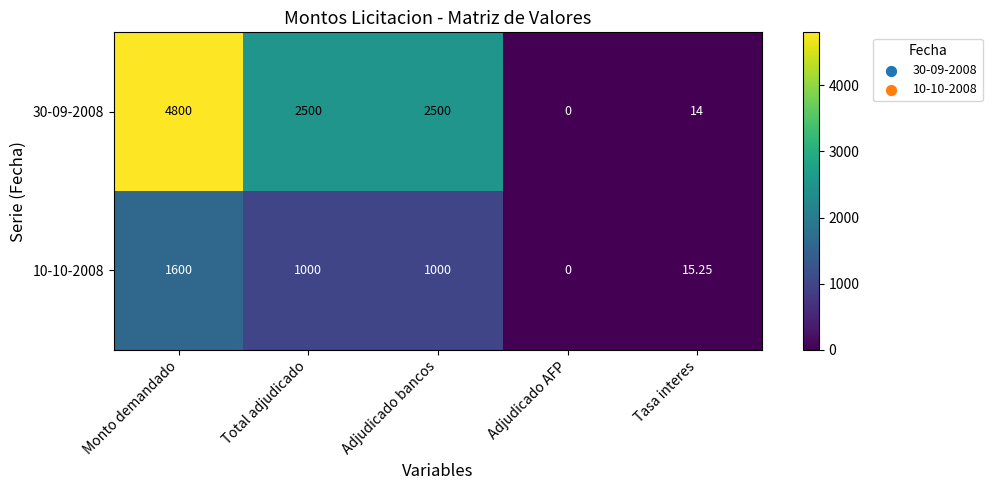

At which label does 10-10-2008 first exceed 1000?

Monto demandado